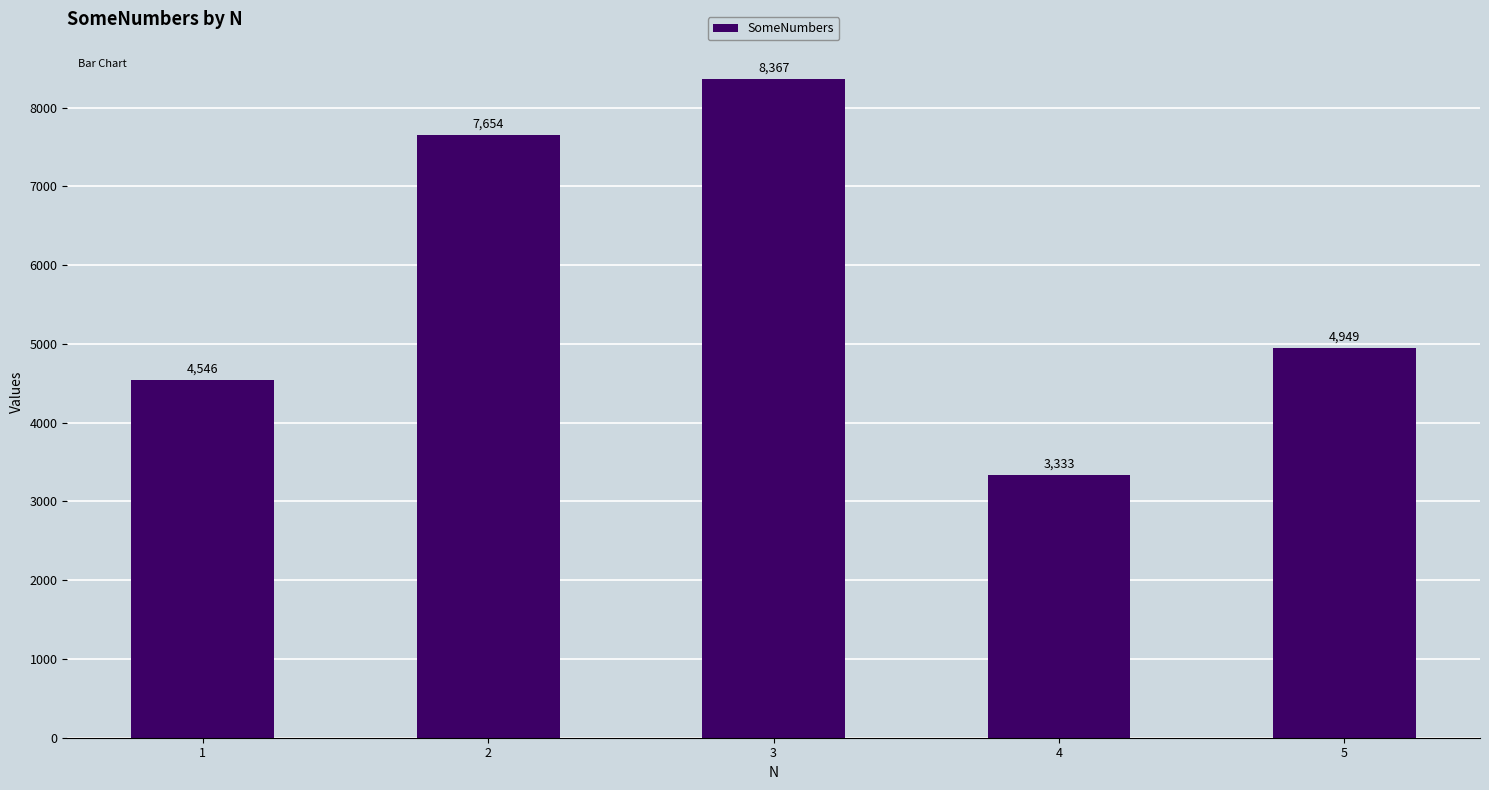

True or false: the data shows 7088 at 1.

False